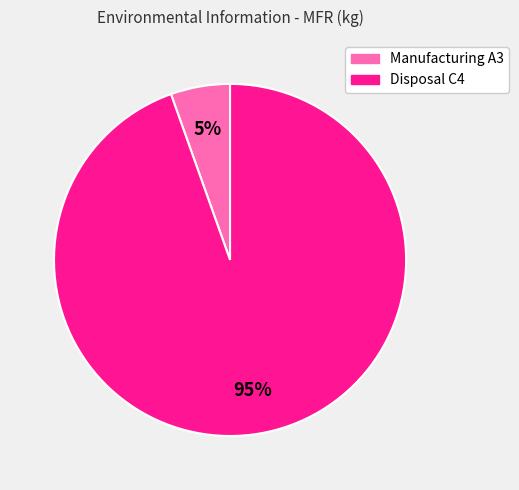

Is it true that Disposal C4 is 83% of the pie?

False